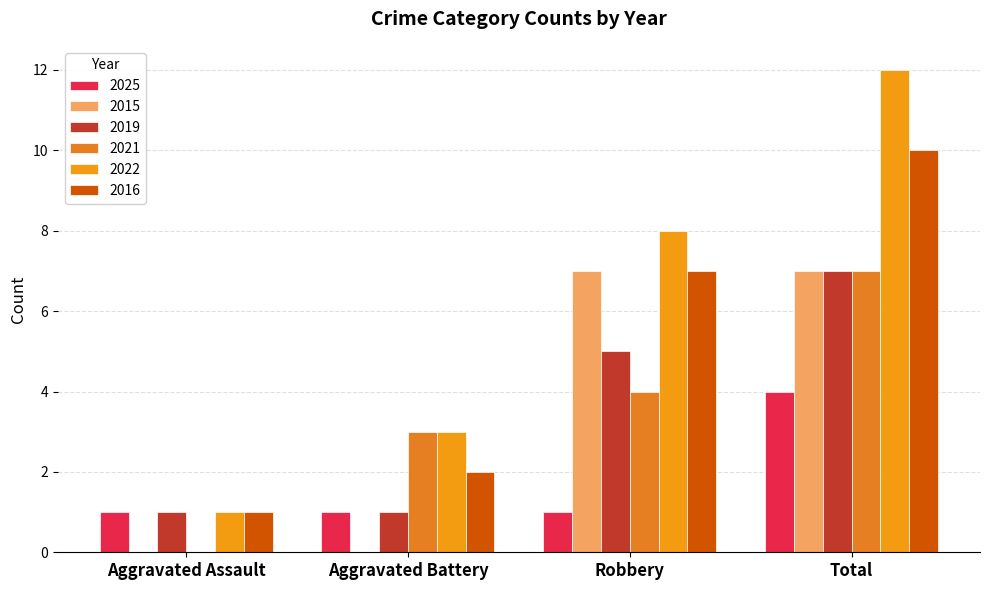

Does the chart contain stacked bars?

No